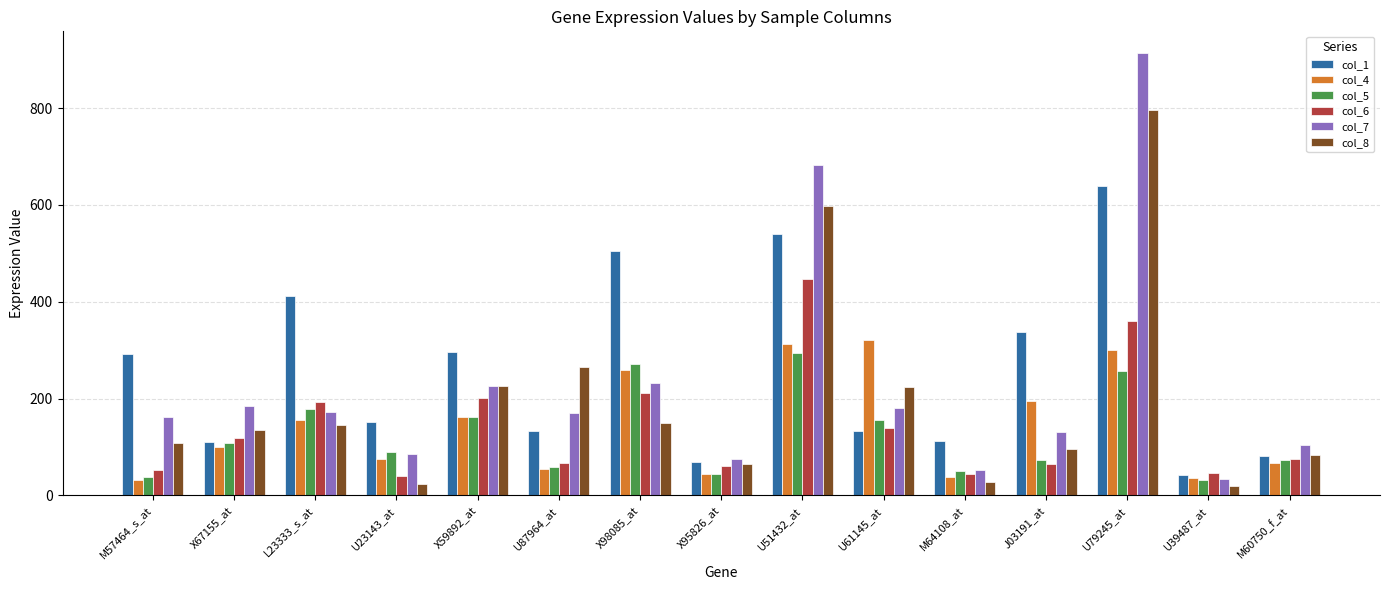

What is the highest value of the col_5 series?

295